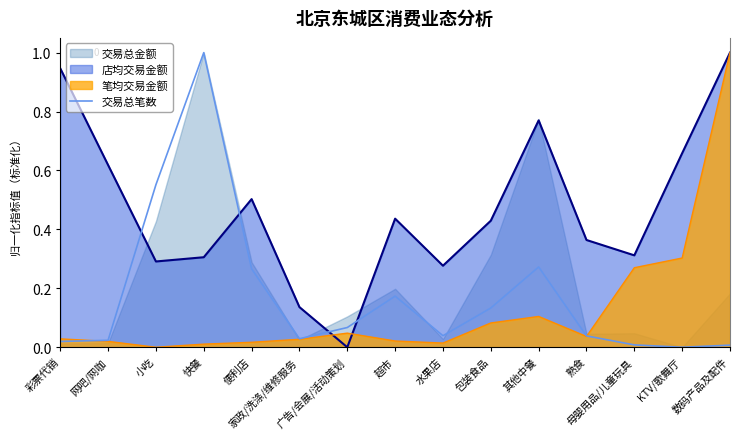

Which label corresponds to the smallest value in the chart?

KTV/歌舞厅